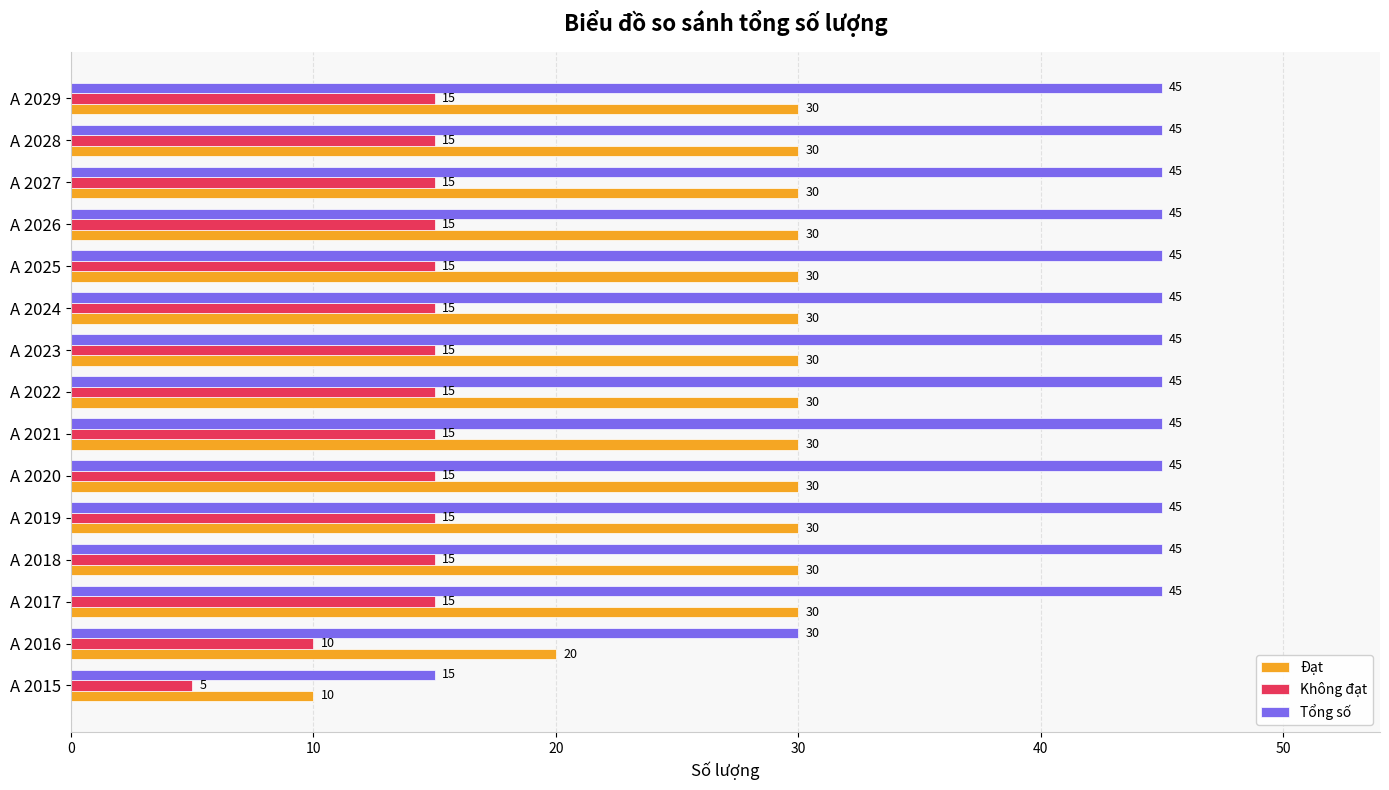

At which label is Tổng số closest to 30?

A 2016